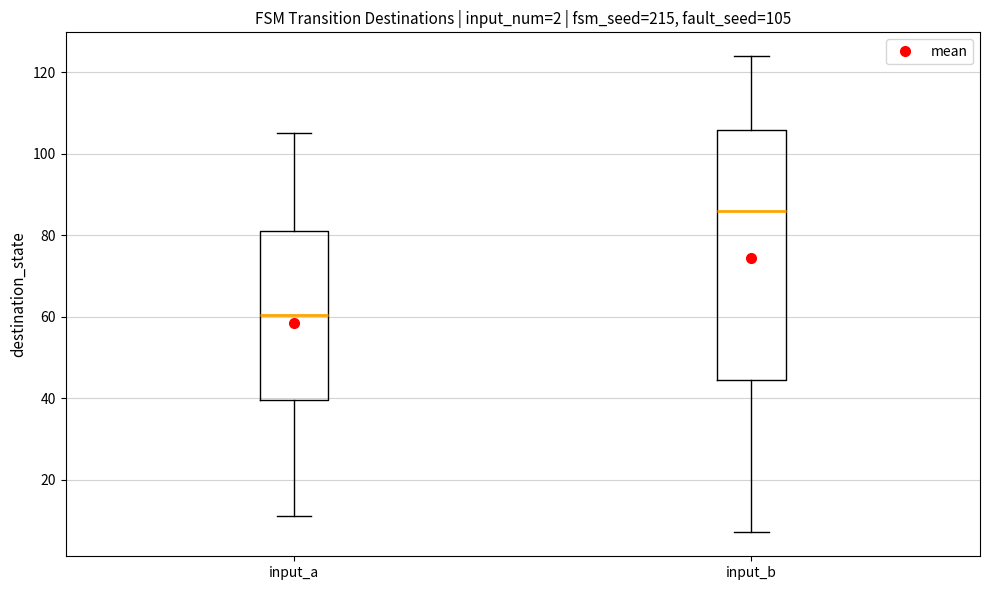

Comparing the boxes themselves (not the whiskers), which one is the tallest?

input_b